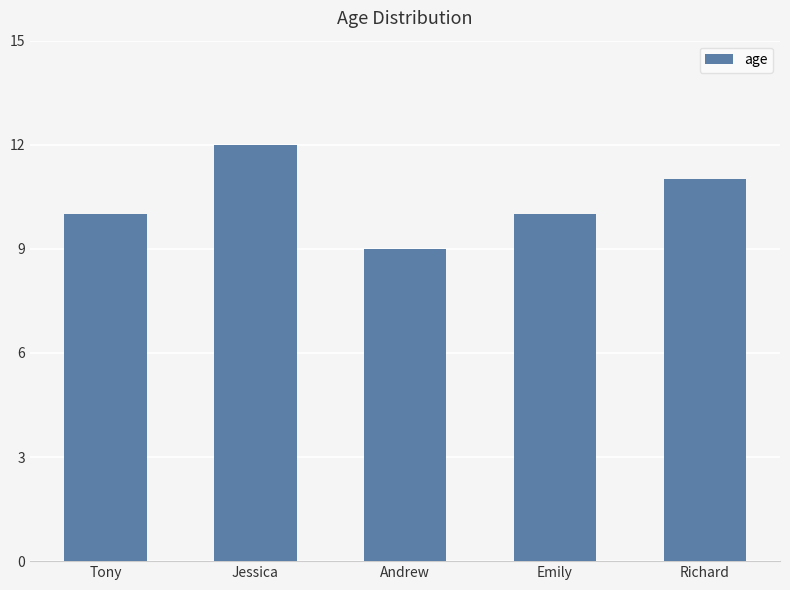

What is the average value?

10